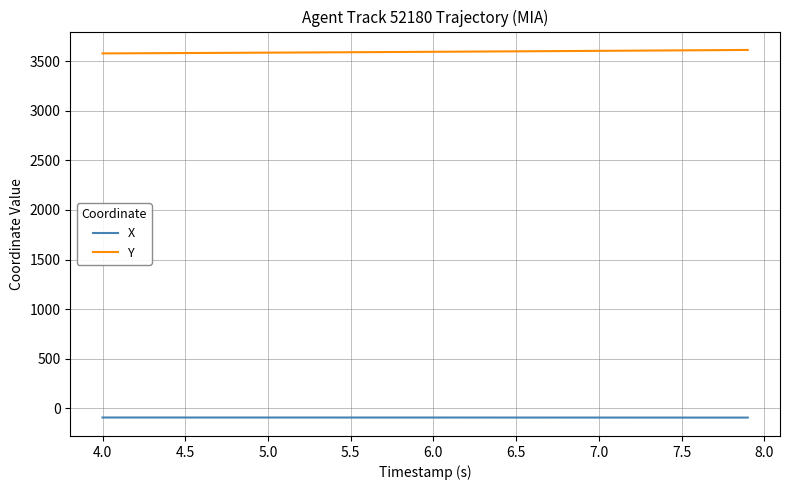

True or false: X and Y cross at least once.

False